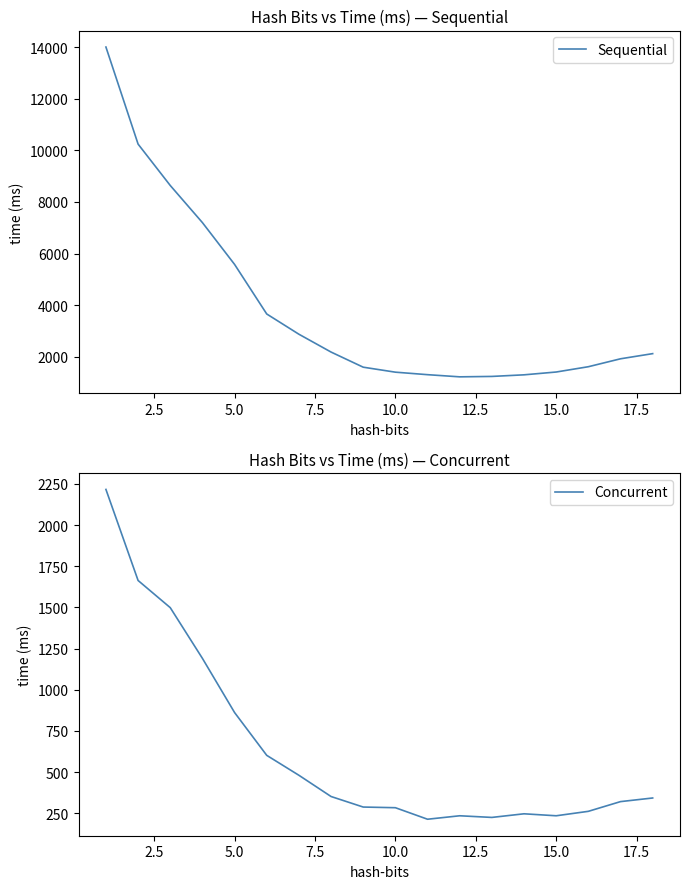

How many data points in Sequential are less than 2123?

9